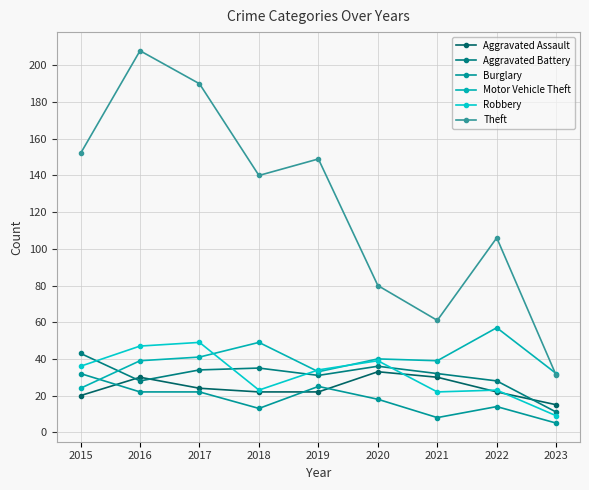

What is the spread (max minus min) of values at 2015?

132